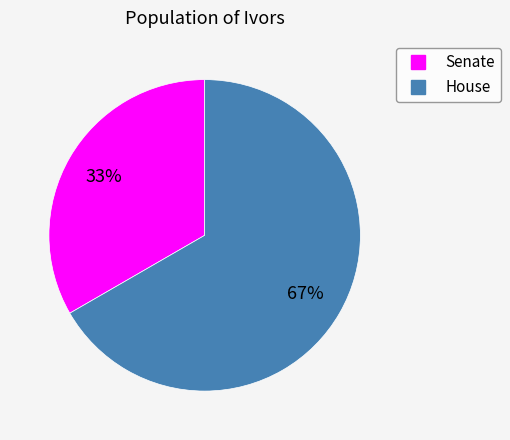

To the nearest percent, what is the combined percentage of Senate and House?

100%